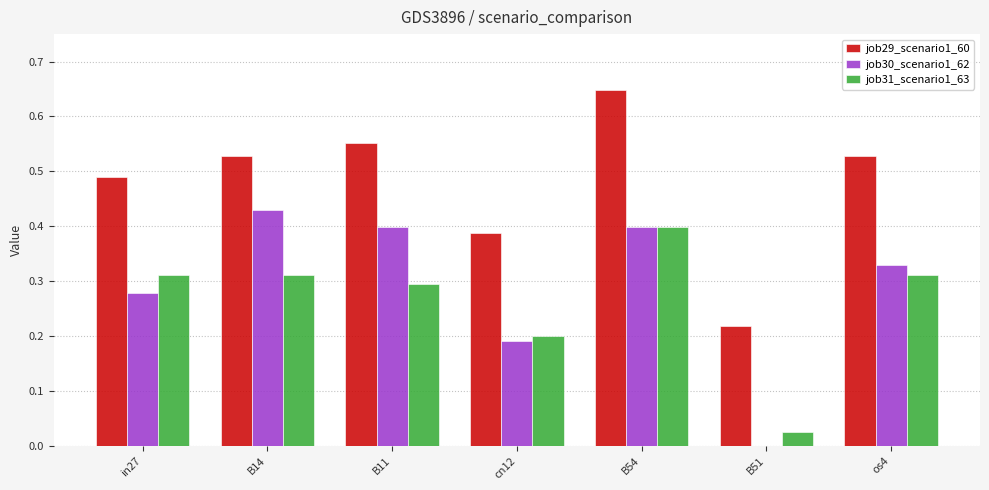

At which label does job31_scenario1_63 reach its peak?

B54